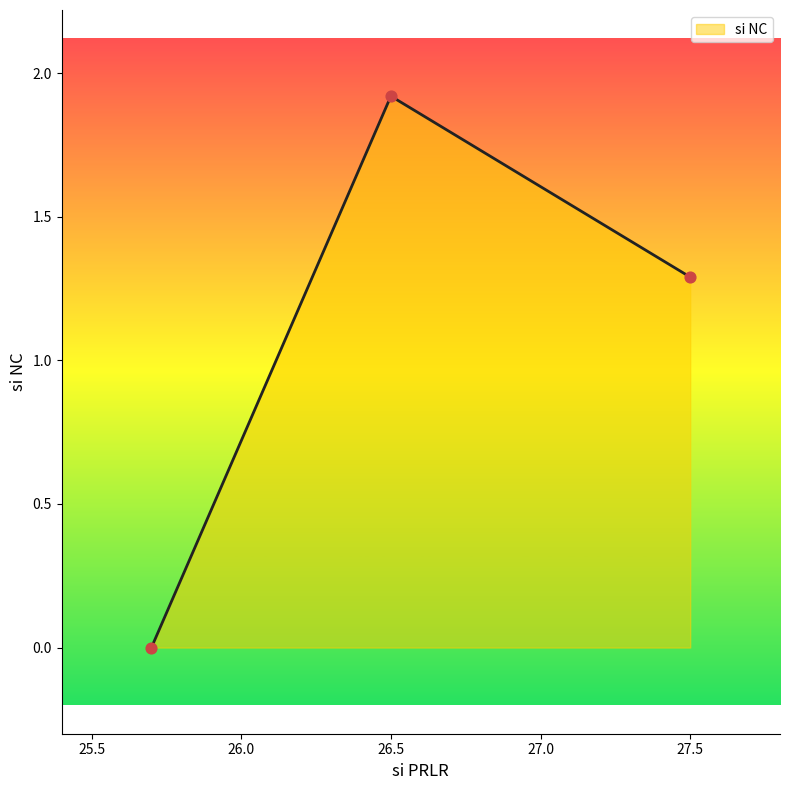

What is the maximum value shown in the chart?

1.9